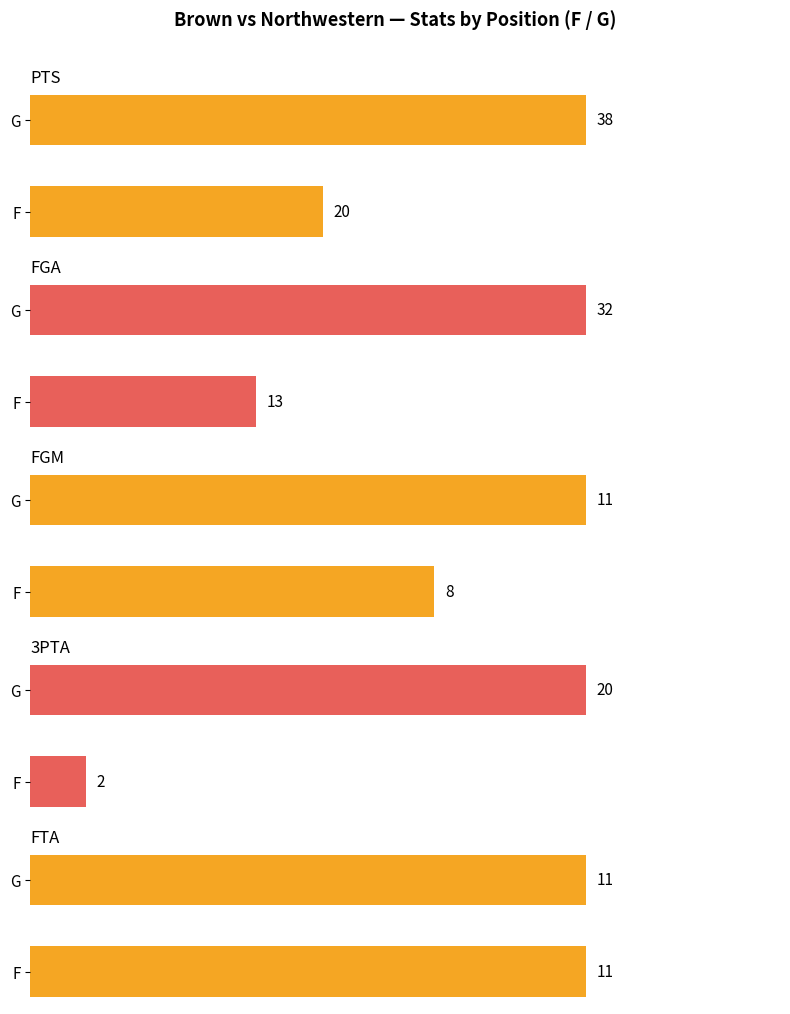

The FGA series shows 7.7 at F. True or false?

False